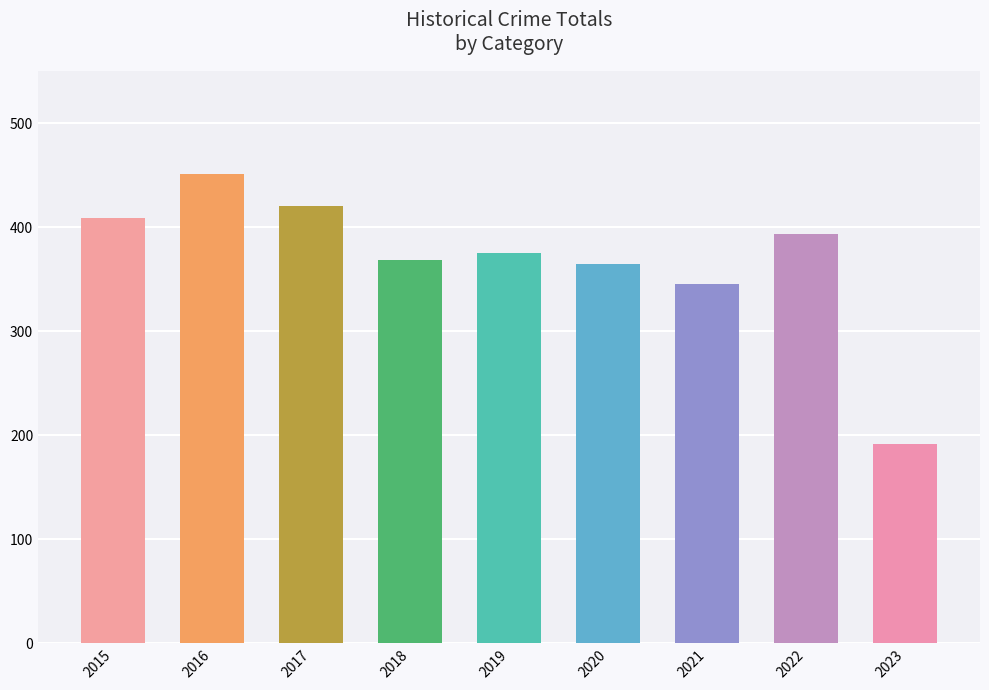

At which label does the data first exceed 375?

2015